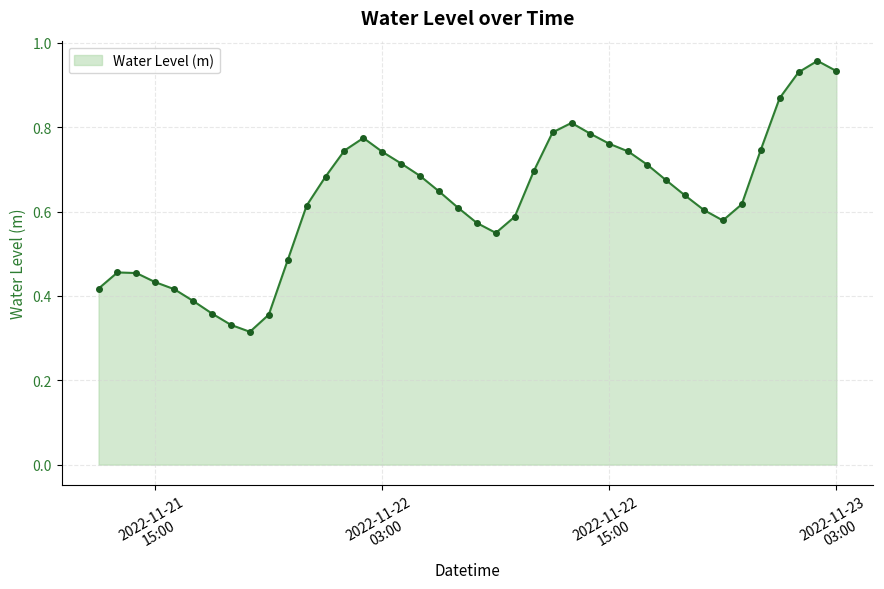

Does the chart display data point markers on the line(s)?

Yes